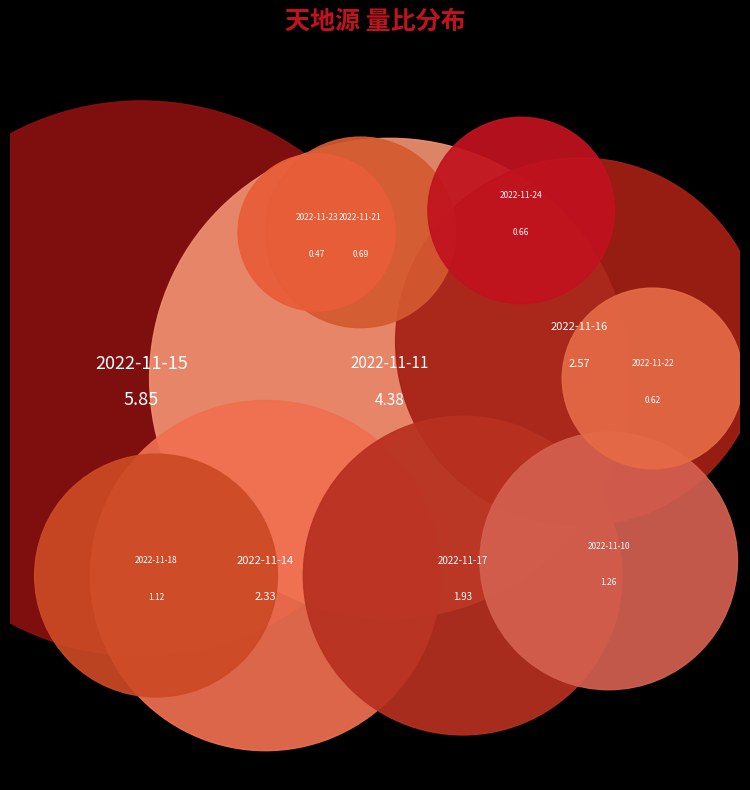

Which slice is the smallest?

2022-11-23